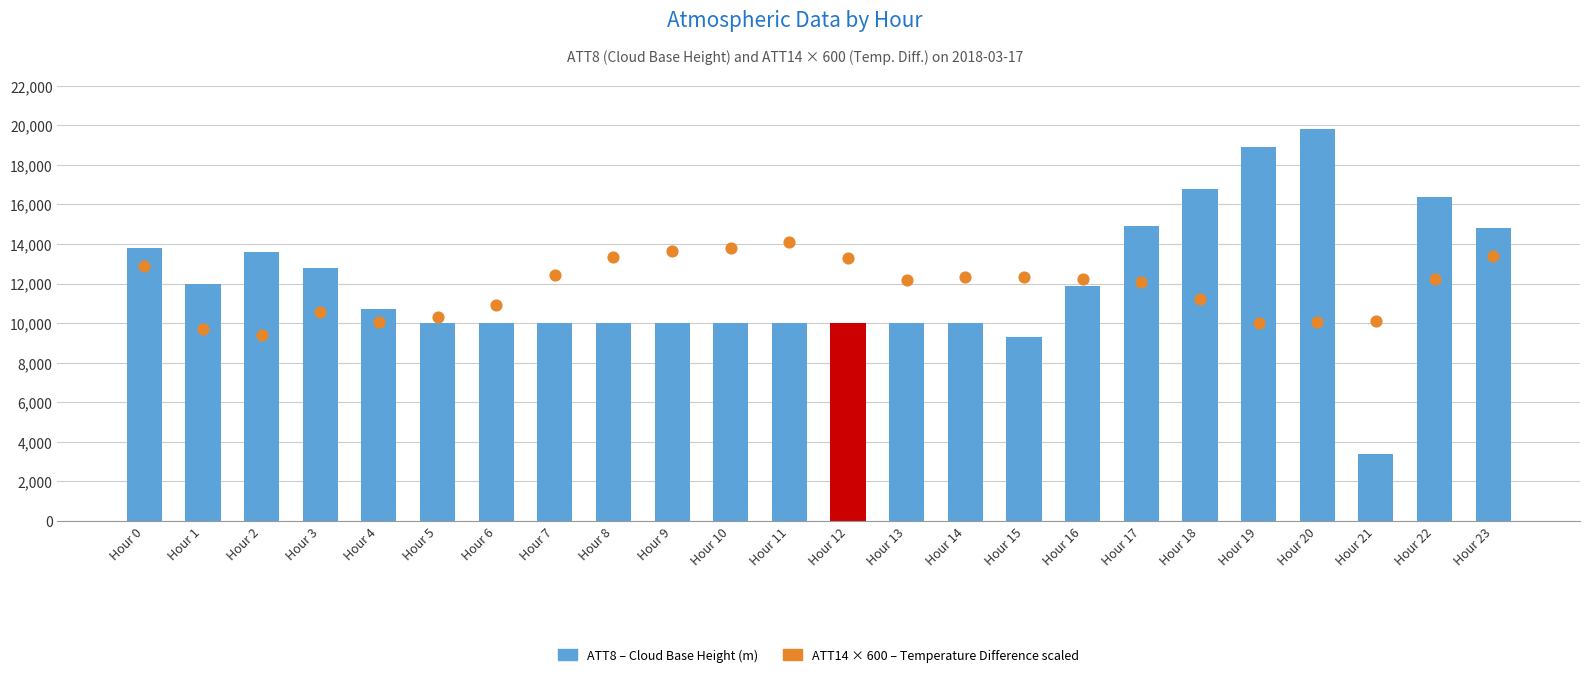

Is the value of ATT14 × 600 (Temperature Diff) at Hour 4 greater than the value of ATT8 (Cloud Base Height) at Hour 12?

Yes